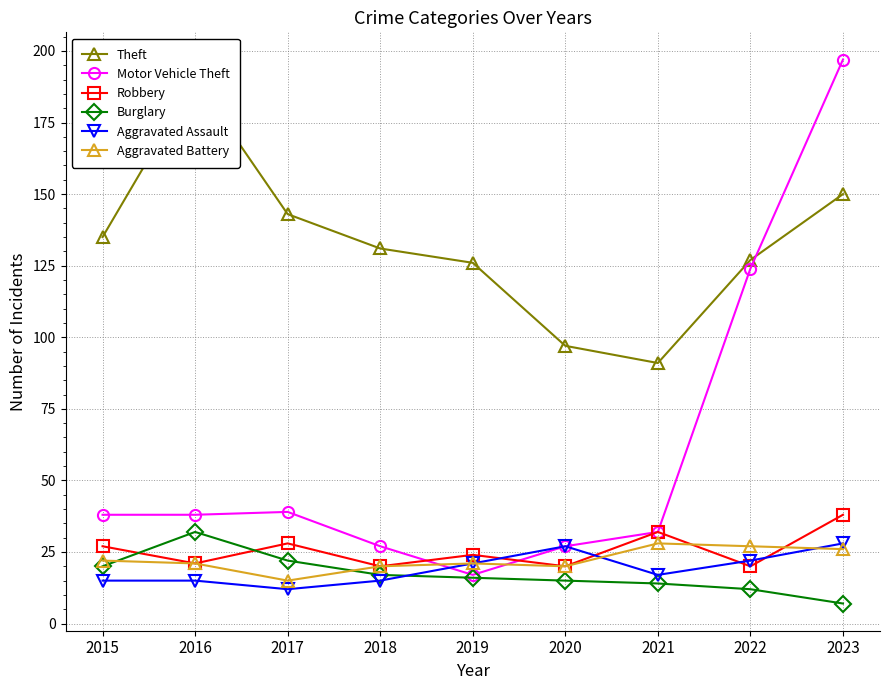

What is the lowest value of the Aggravated Assault series?

12